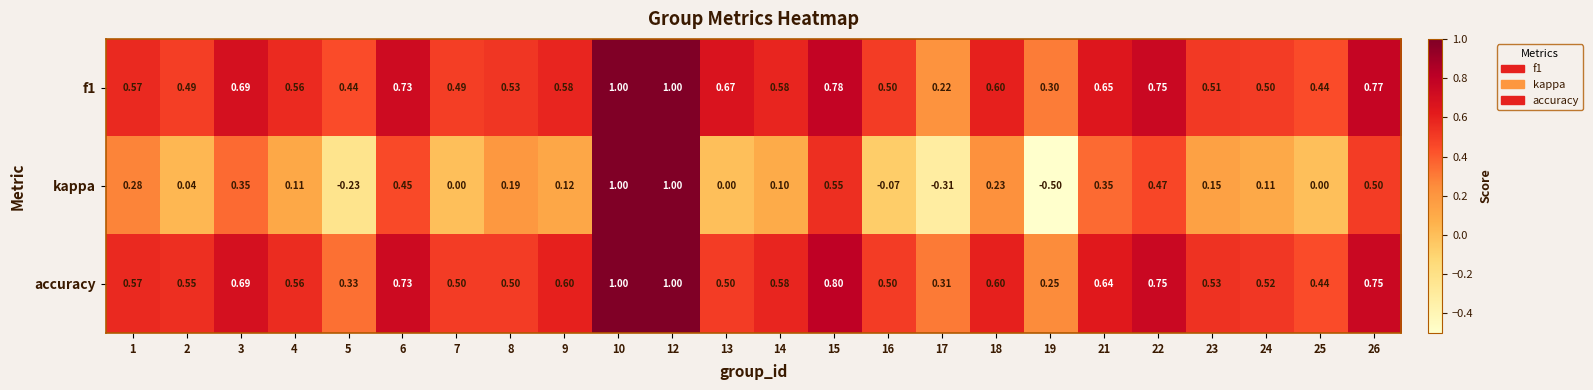

Is the value of accuracy at 7 greater than the value of f1 at 4?

No